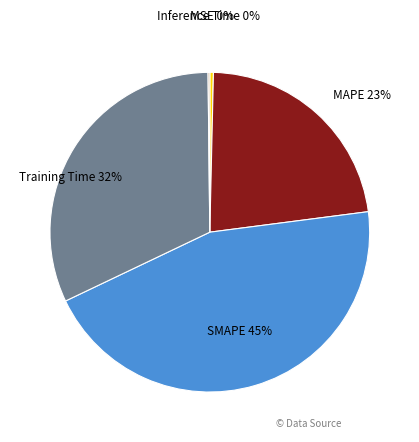

Is MAPE the majority of the pie?

No